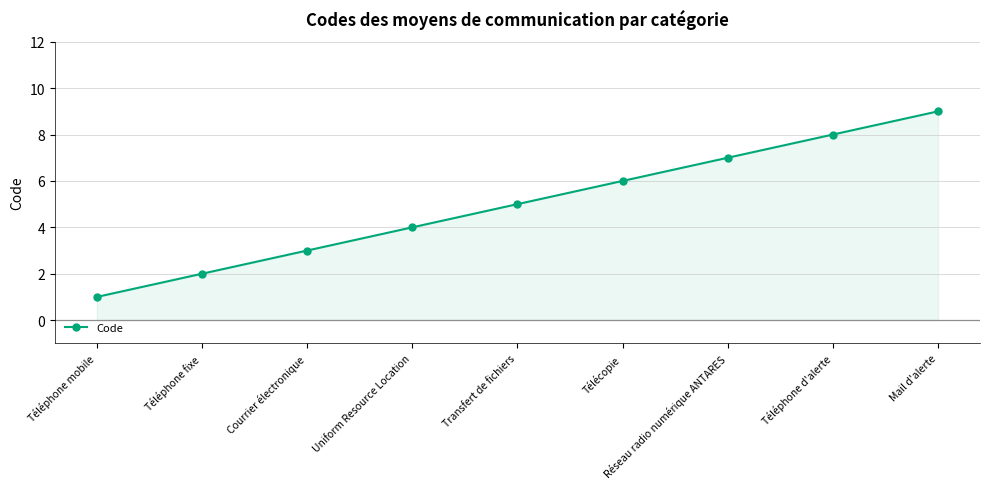

List the labels in order of value, largest first.

Mail d'alerte, Téléphone d'alerte, Réseau radio numérique ANTARES, Télécopie, Transfert de fichiers, Uniform Resource Location, Courrier électronique, Téléphone fixe, Téléphone mobile